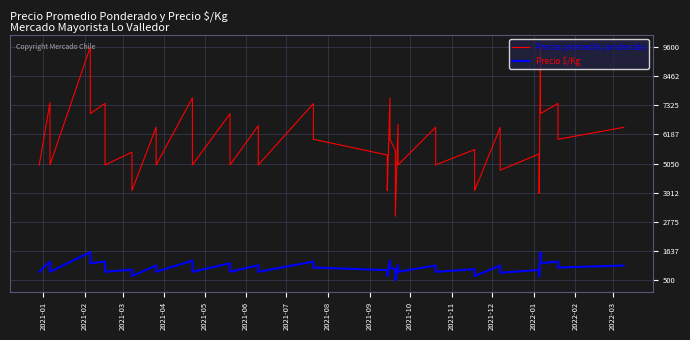

List the series in order of their peak value, lowest first.

Precio $/Kg, Precio promedio ponderado